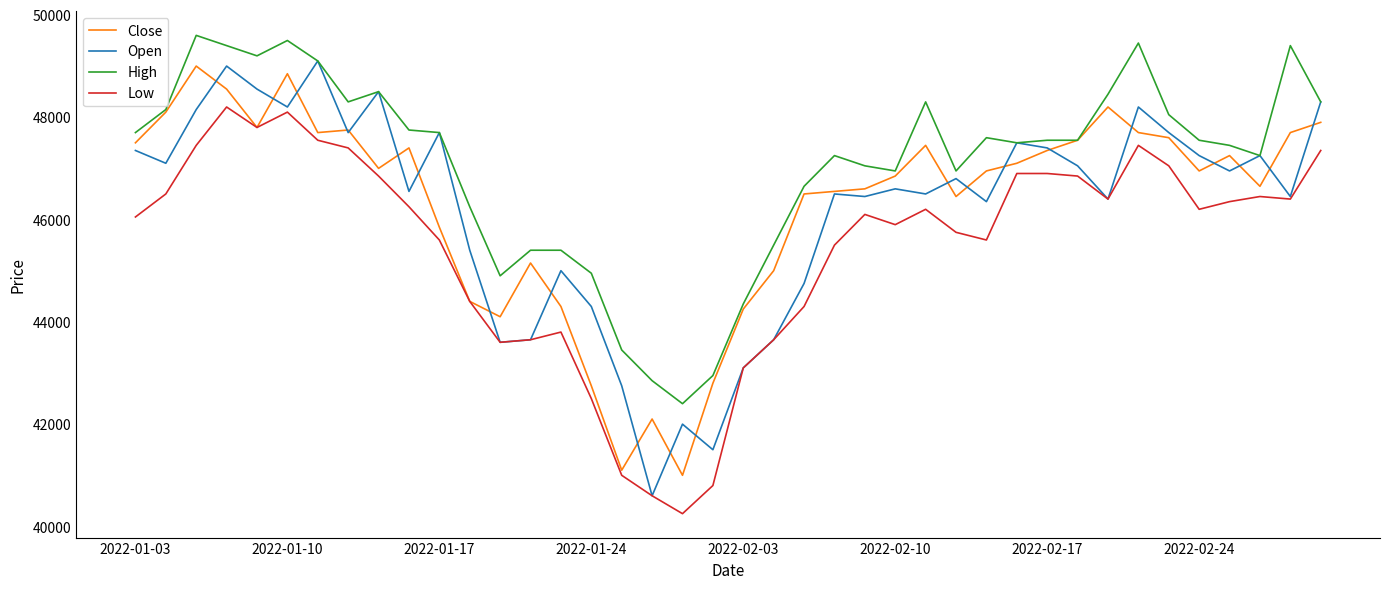

What are all the series names shown in the legend?

Close, Open, High, Low